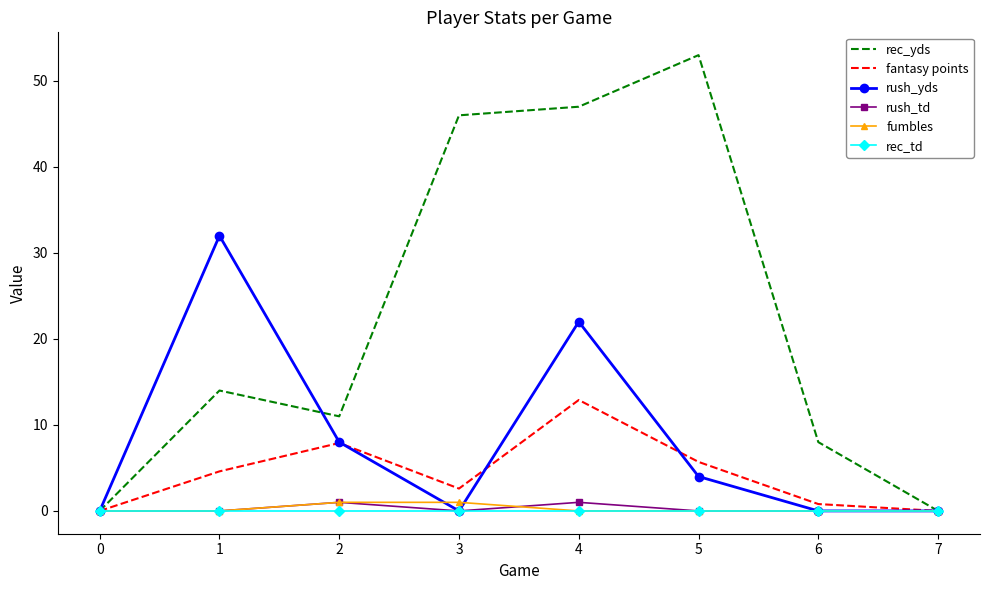

At which category does rush_yds reach its first local peak?

1